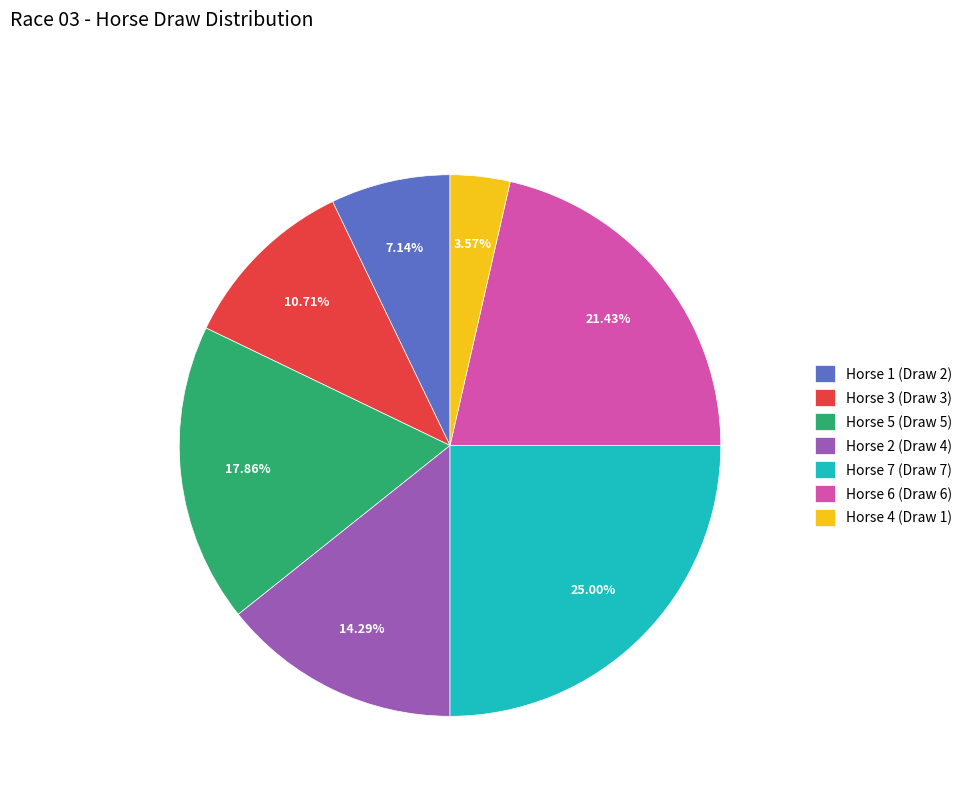

How many segments does this pie chart have?

7